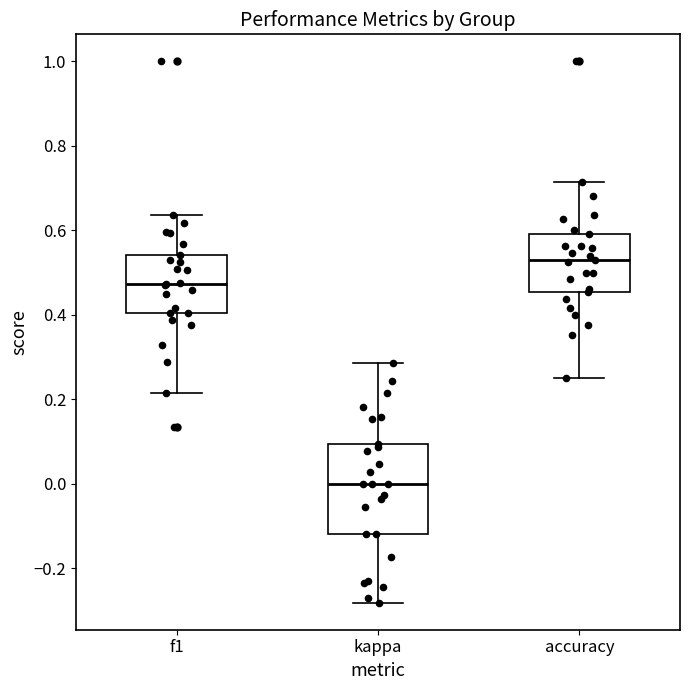

Reading left to right, read every box against the y-axis: the position of its median line, the range the box covers, and the ends of its whiskers. The values are not printed on the chart, so give them approximately, as read against the axis.

f1: median 0.48, box 0.40 to 0.54, whiskers 0.22 to 0.64
kappa: median 0.00, box -0.12 to 0.10, whiskers -0.28 to 0.28
accuracy: median 0.52, box 0.46 to 0.60, whiskers 0.26 to 0.72